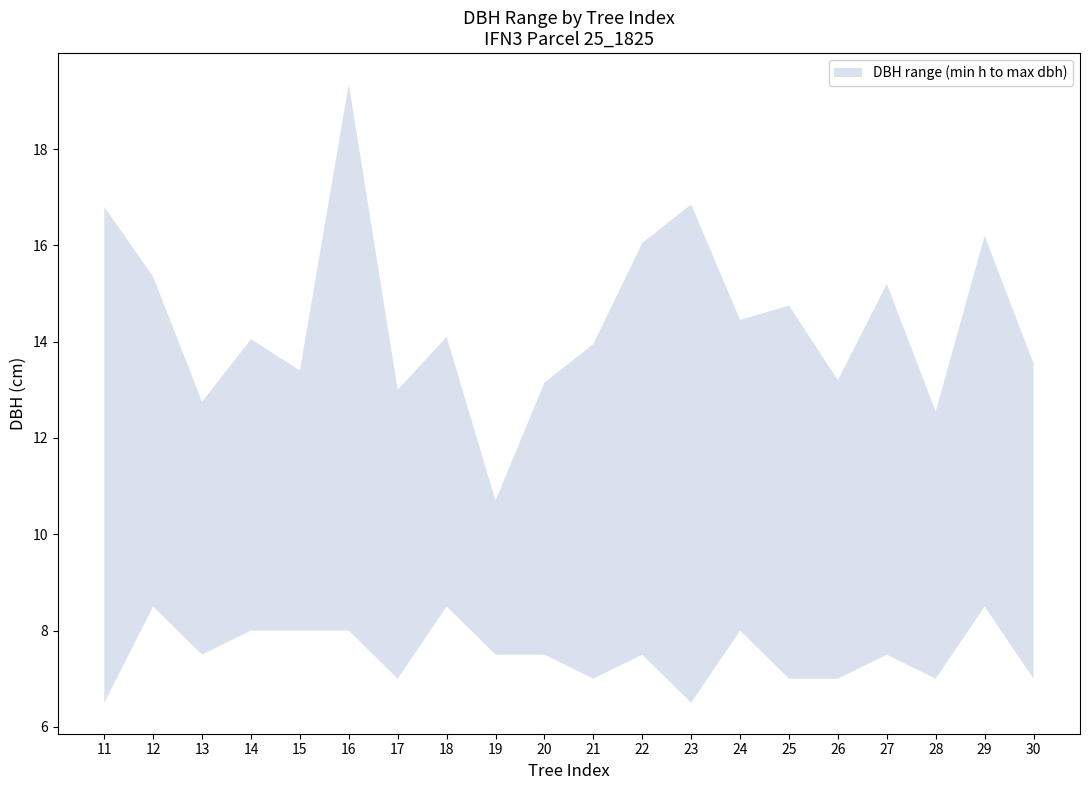

Is this an area chart (filled region under the line)?

No